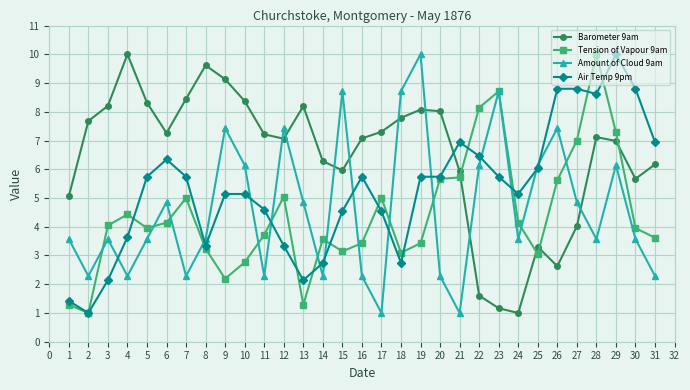

Is the value of Amount of Cloud 9am at 22 greater than the value of Air Temp 9pm at 2?

Yes